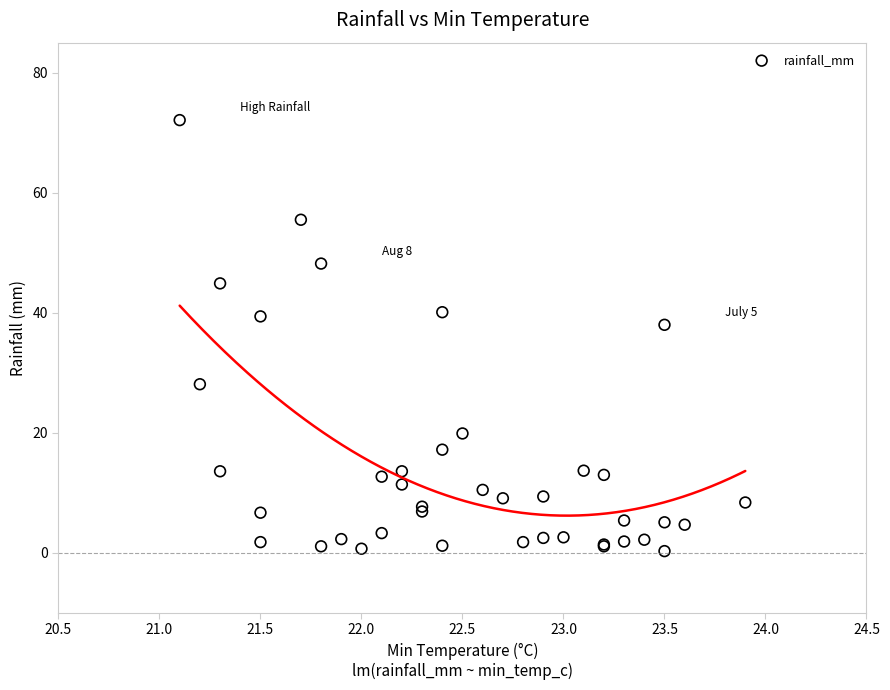

What Y value in the scatter plot is closest to 36?

38.0